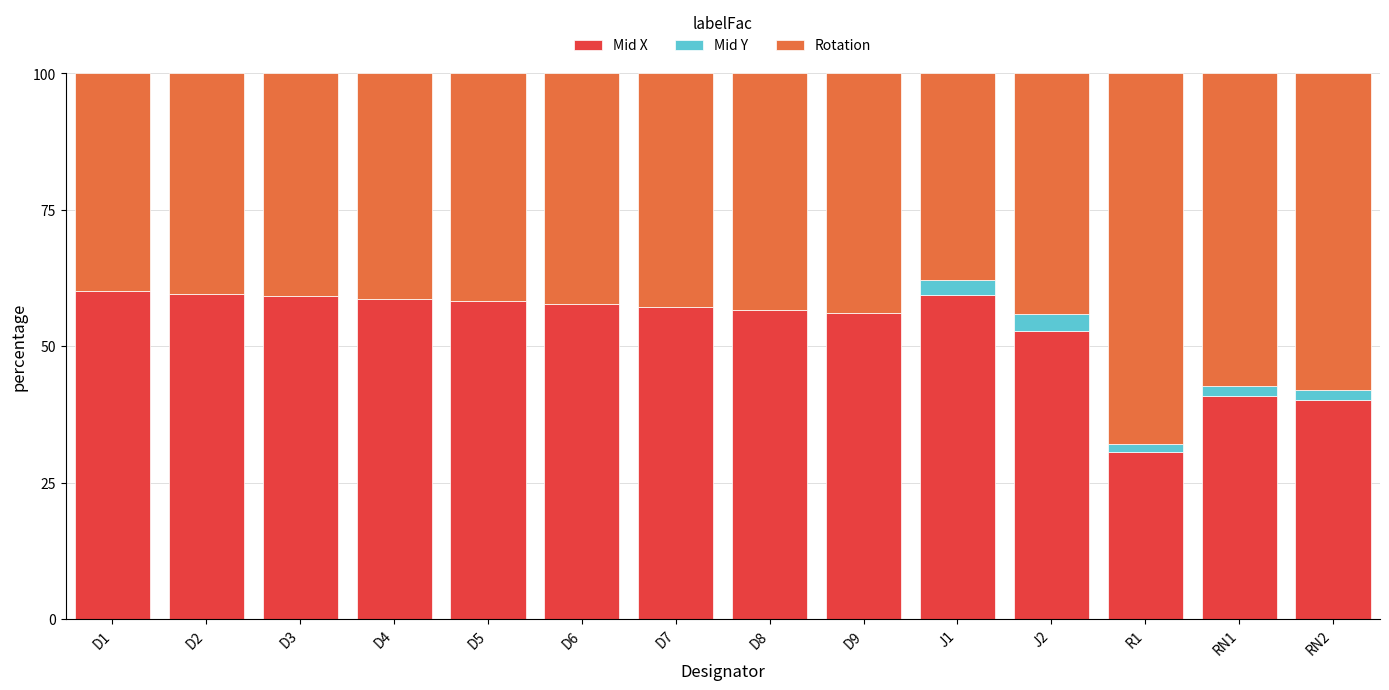

True or false: Mid X has a value of 52.7 at J2.

True